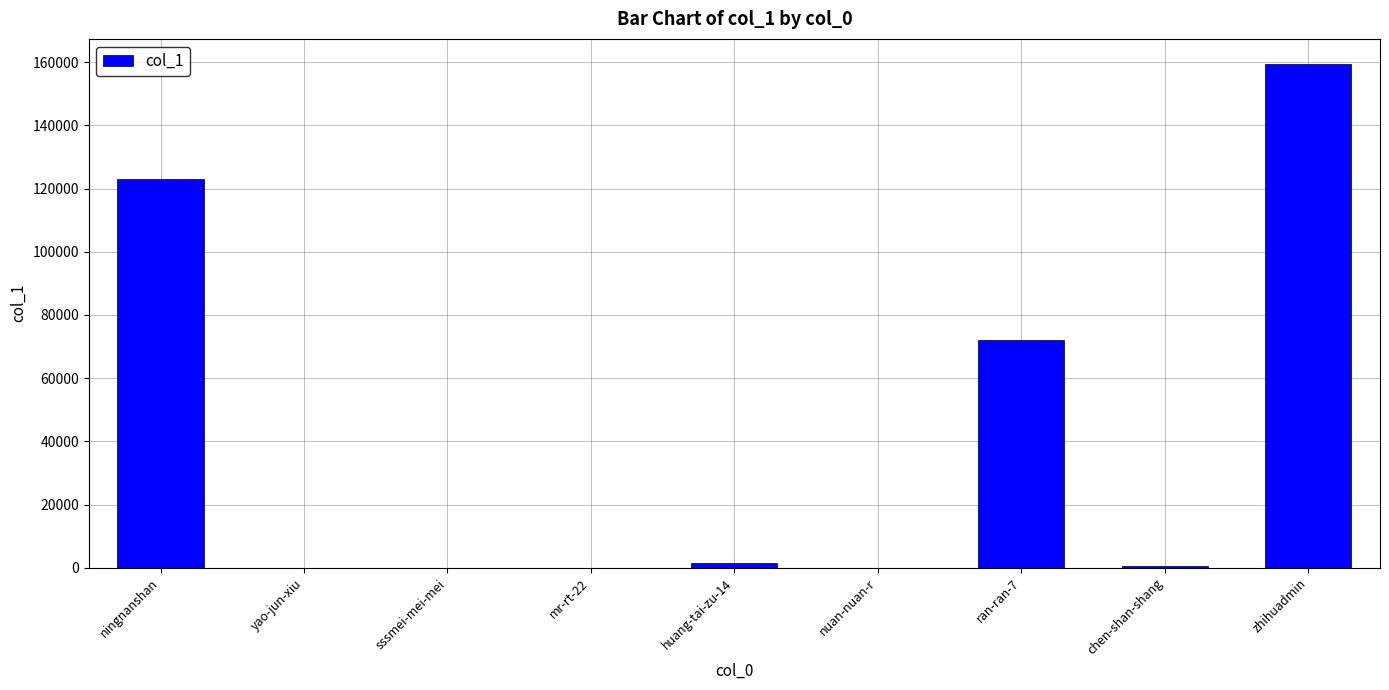

Which has a higher value, huang-tai-zu-14 or mr-rt-22?

huang-tai-zu-14